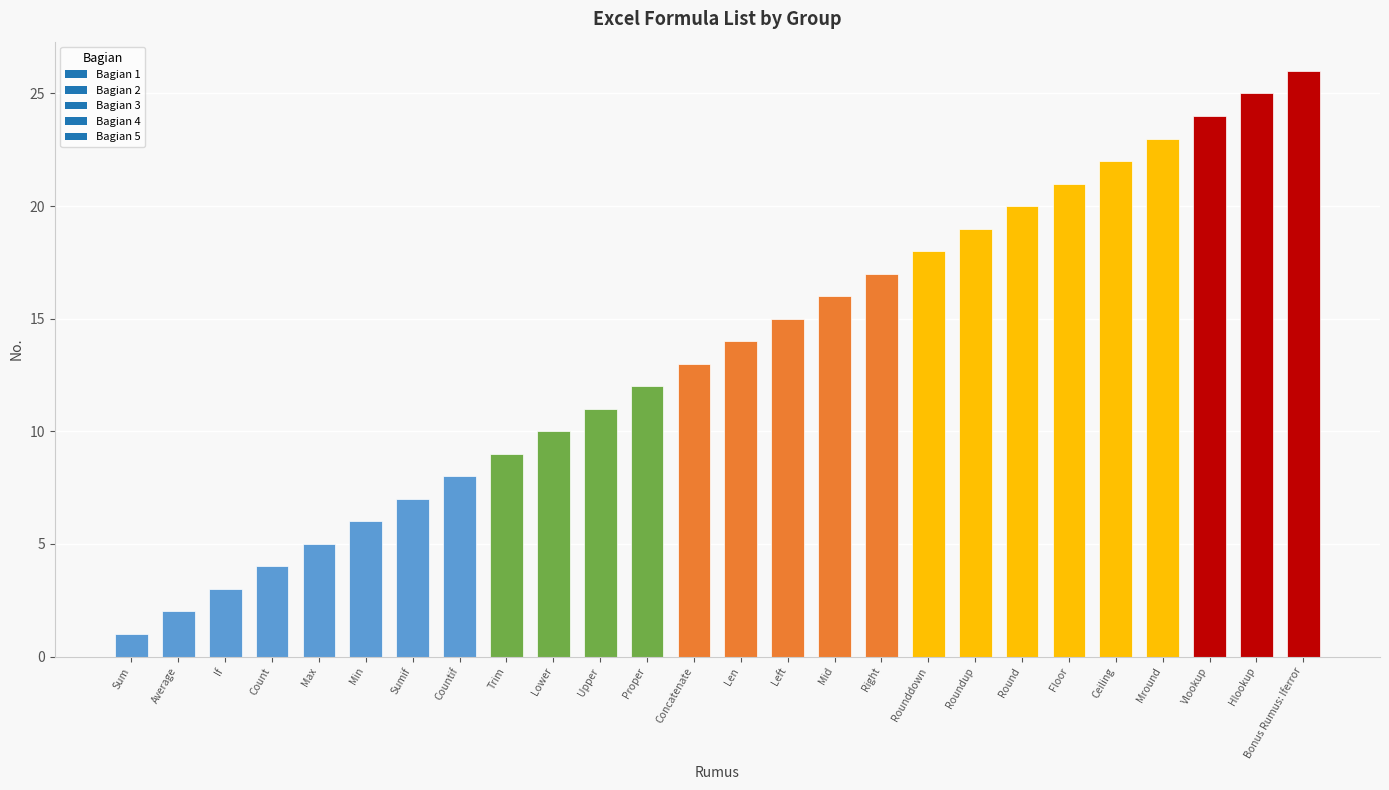

Rank the categories by value from lowest to highest.

Sum, Average, If, Count, Max, Min, Sumif, Countif, Trim, Lower, Upper, Proper, Concatenate, Len, Left, Mid, Right, Rounddown, Roundup, Round, Floor, Ceiling, Mround, Vlookup, Hlookup, Bonus Rumus: Iferror